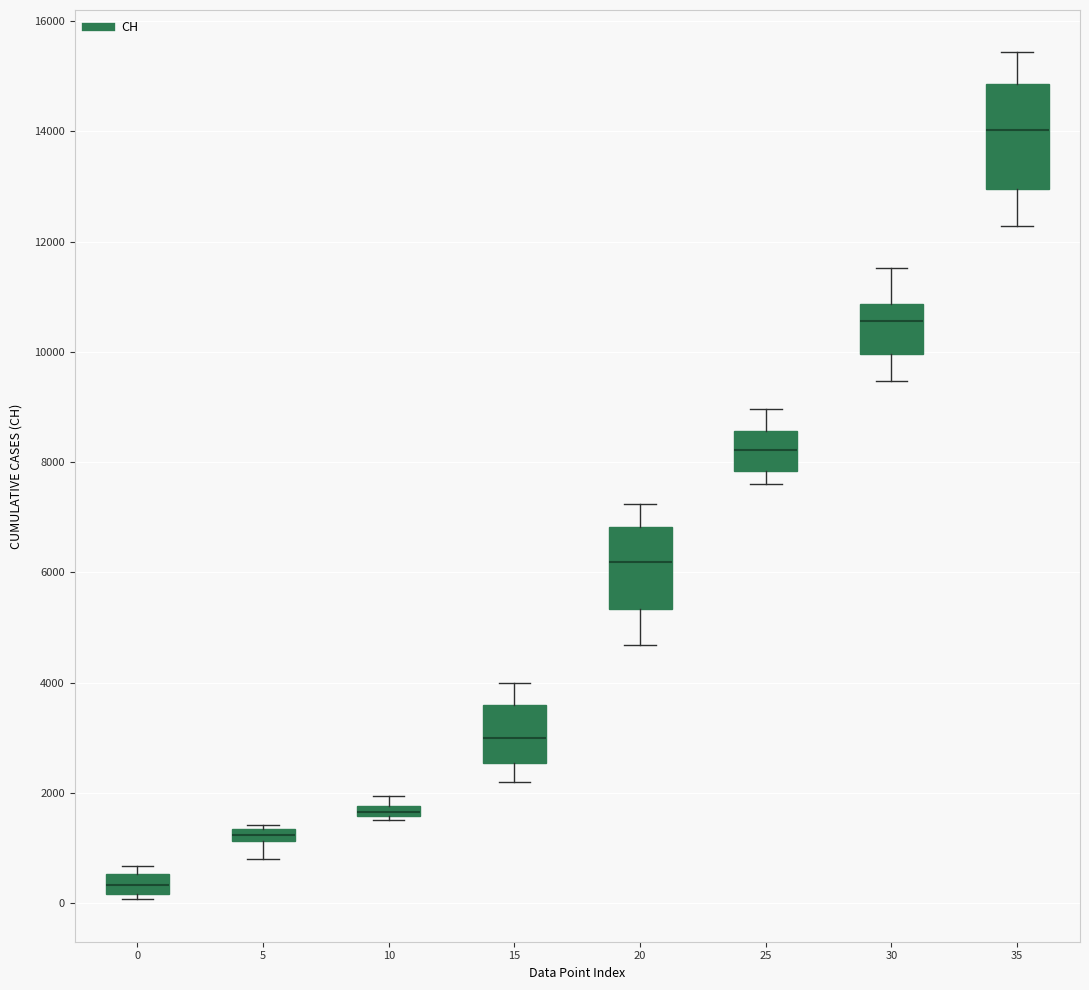

Which box is the tallest, from its lower edge to its upper edge?

35